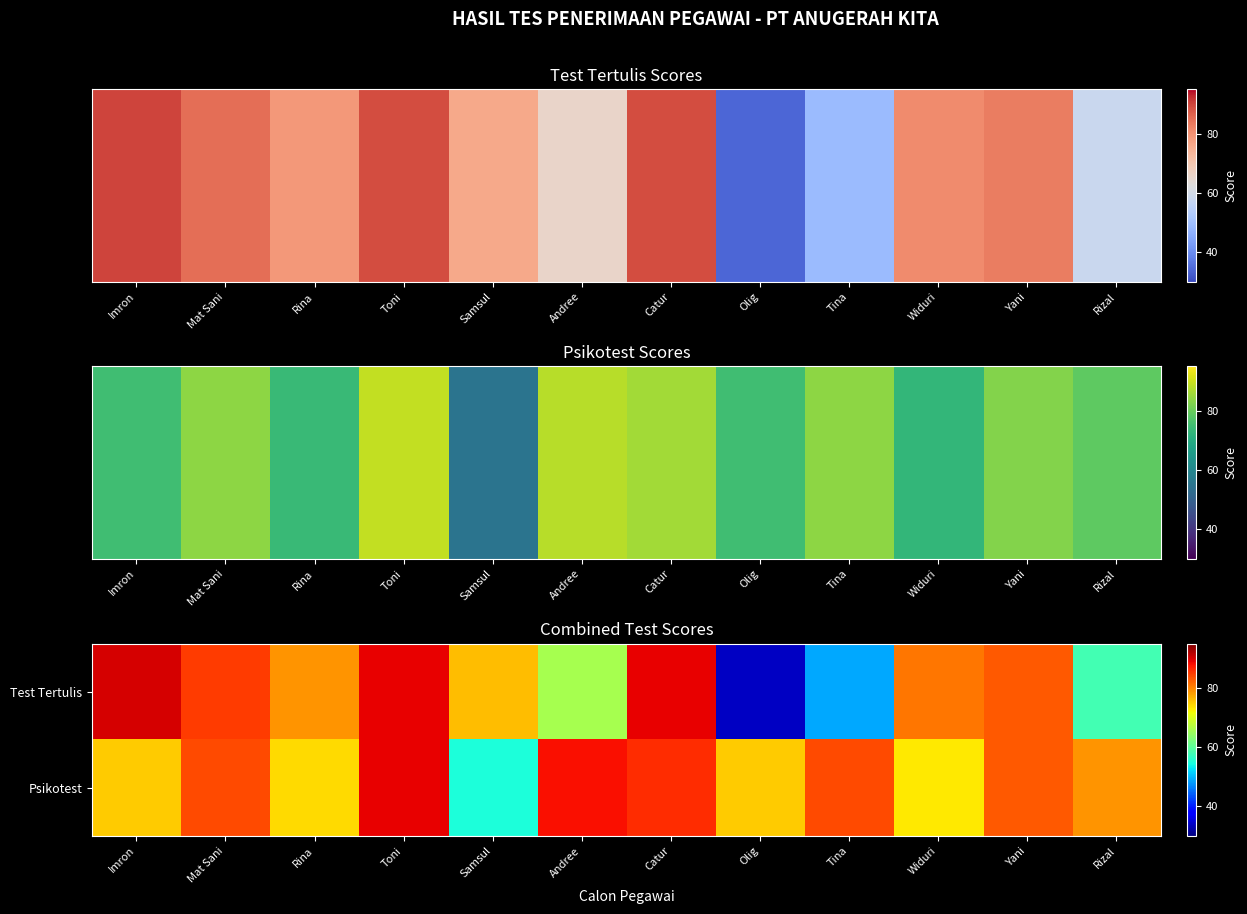

Between Rizal and Olig, which is larger?

Rizal